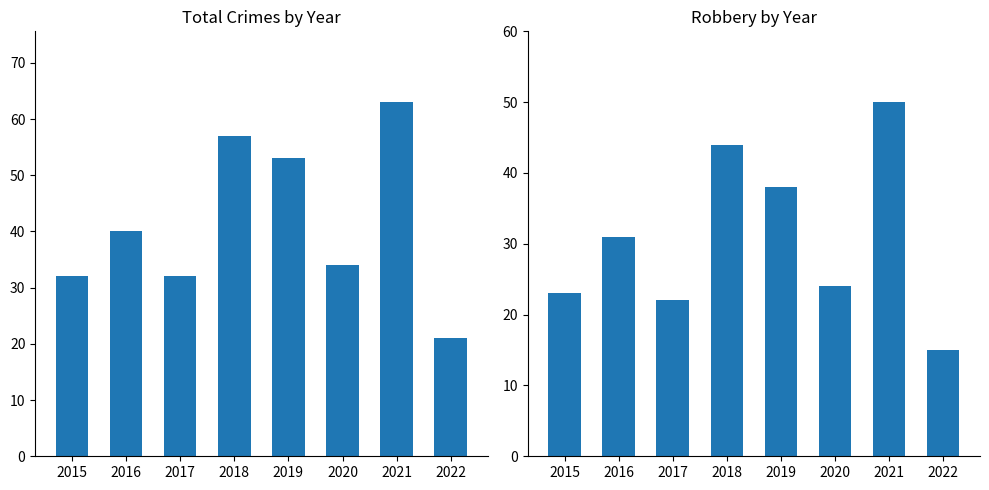

The Total series shows 42 at 2015. True or false?

False